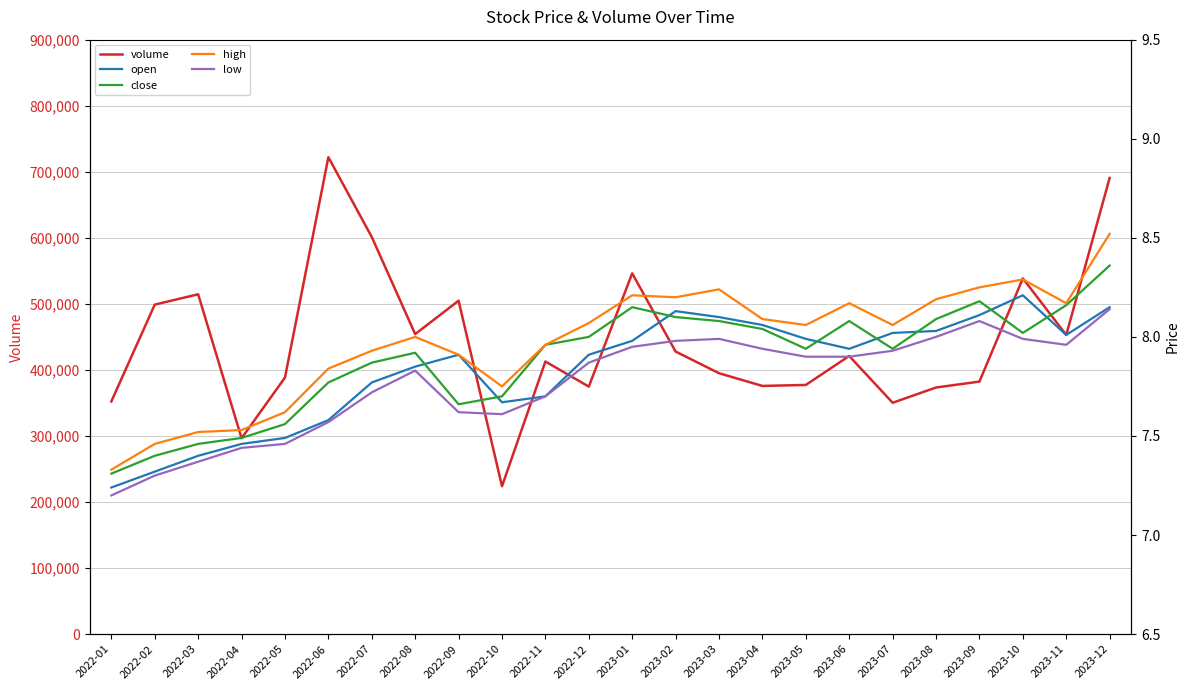

Where is open nearest to the value 7?

2022-01